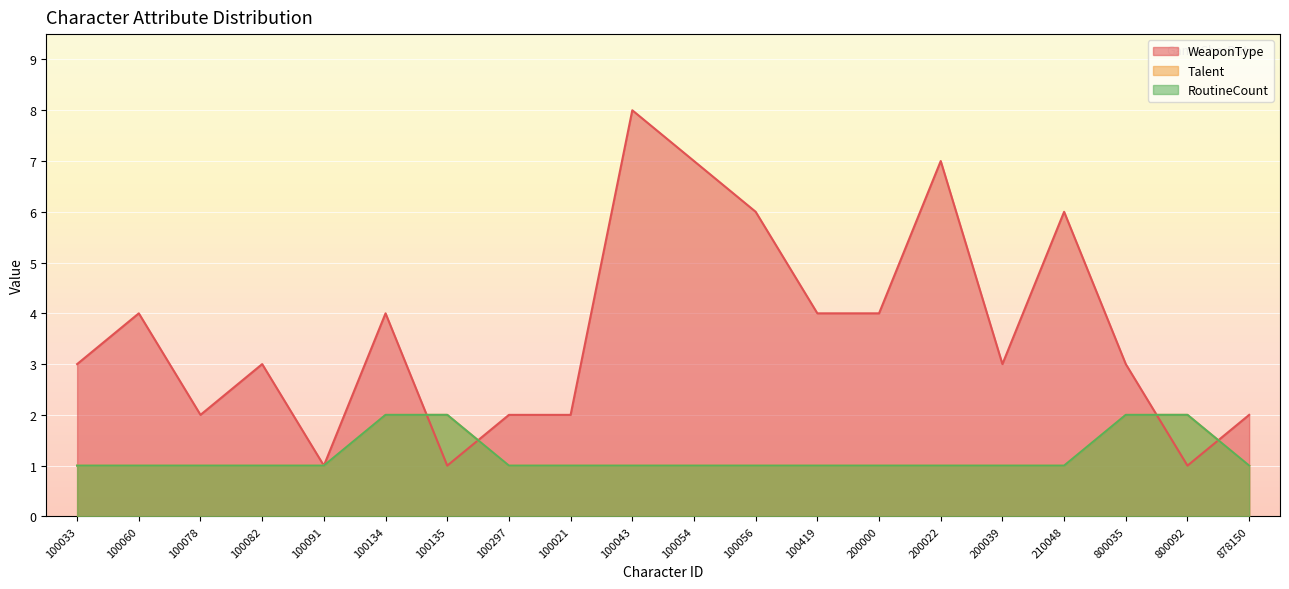

Which series has the largest range (max minus min)?

WeaponType